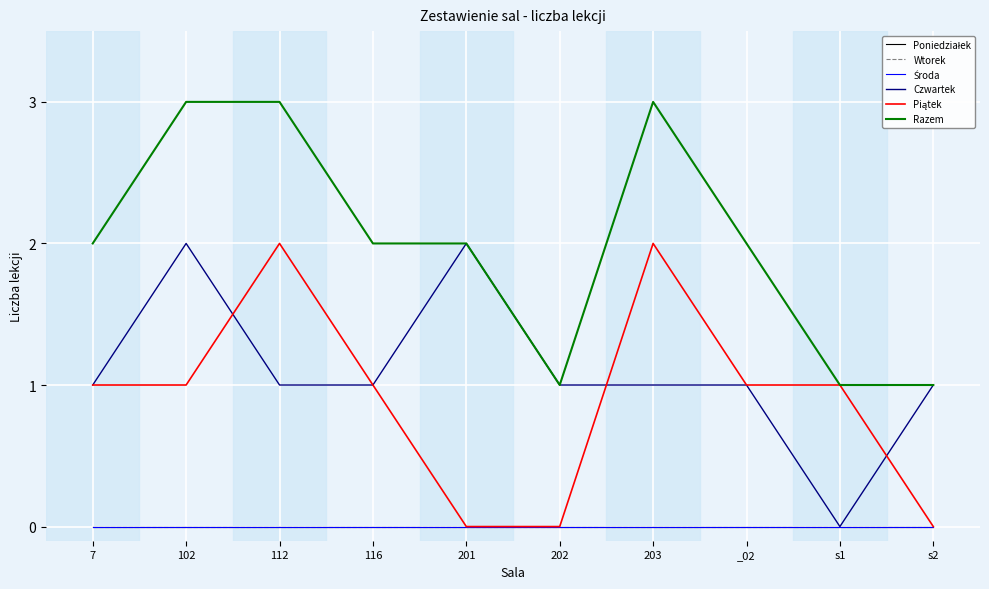

Which series has the largest range (max minus min)?

Czwartek